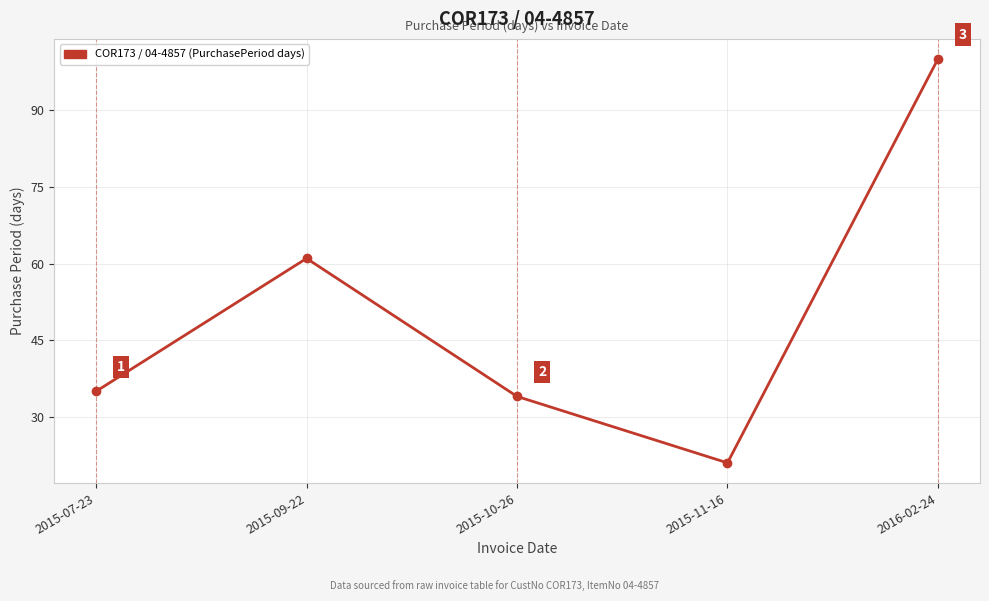

What is the greatest value displayed?

100